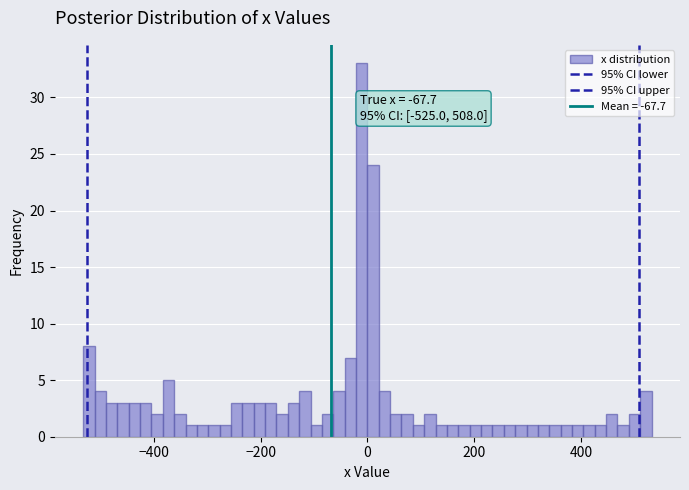

Read against the x-axis, roughly where is the centre of the tallest bar?

-20